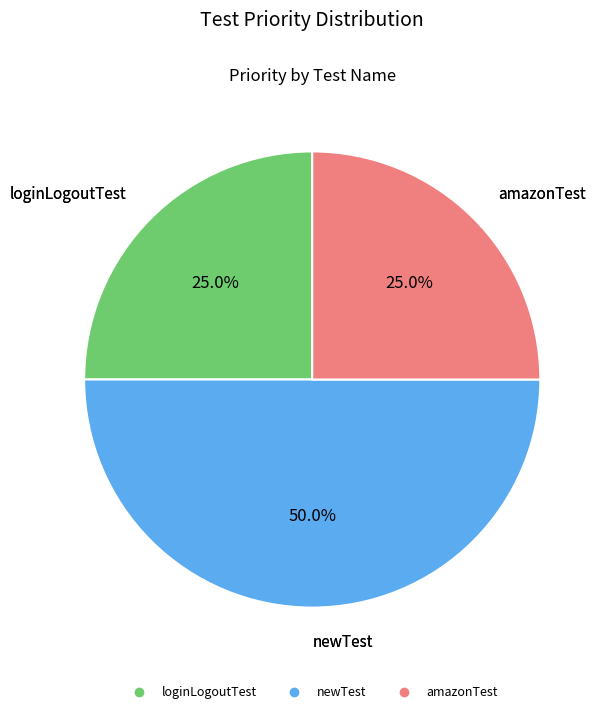

To the nearest percent, what is the difference between the newTest and loginLogoutTest slice percentages?

25%